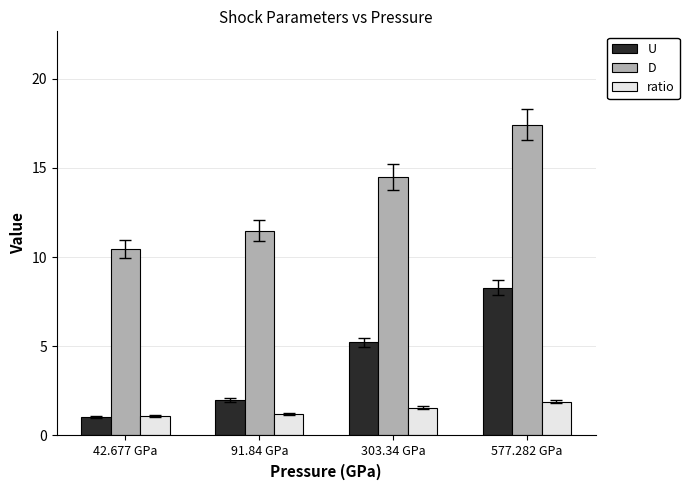

Is it true that U equals 1.0 at 42.677 GPa?

True